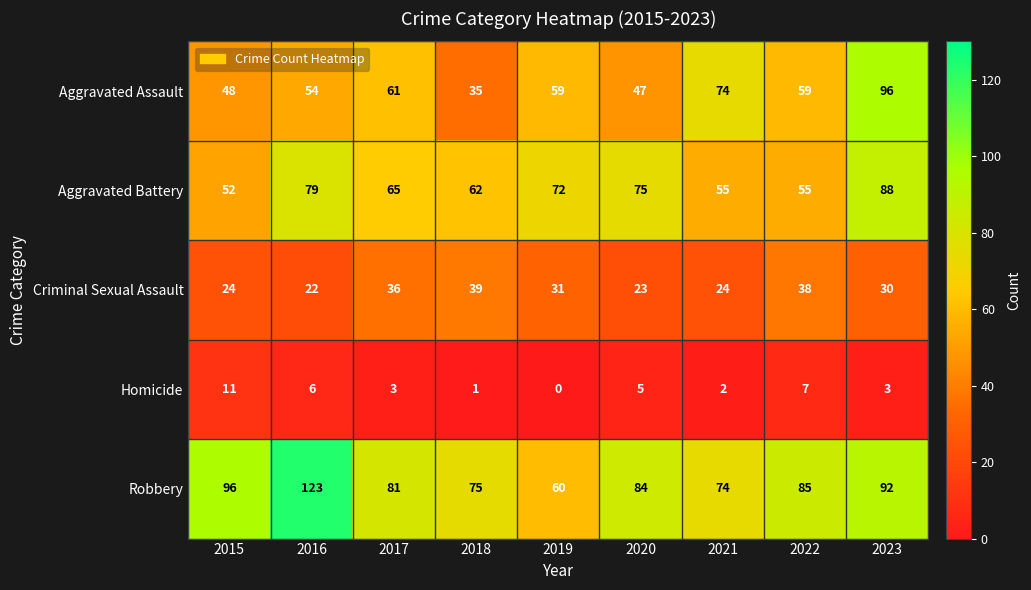

At which label does Robbery first exceed 84?

2015